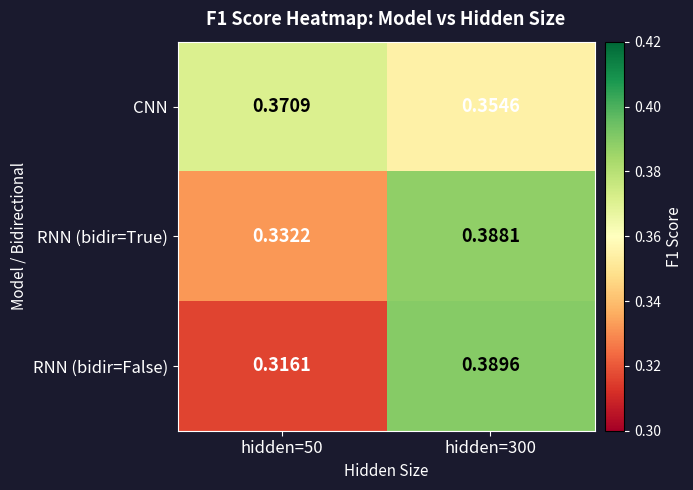

Which category has the lowest value across all series?

hidden=50